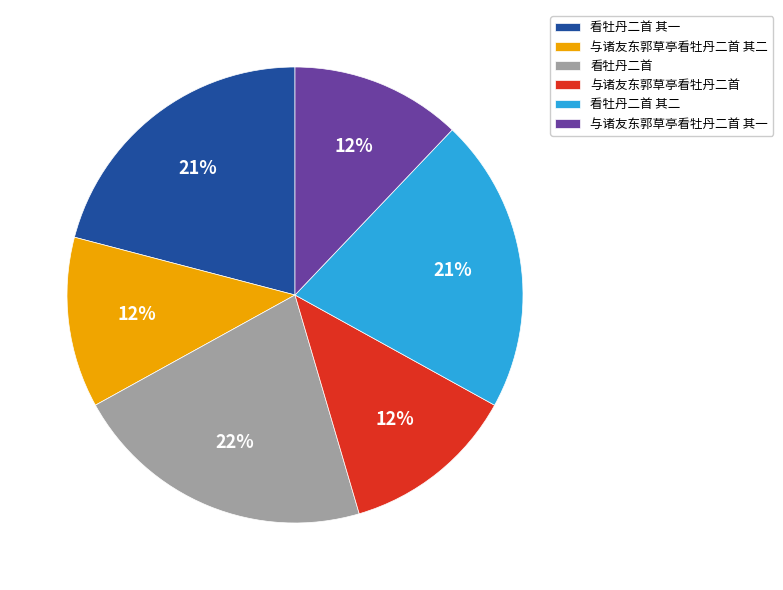

Between 与诸友东郭草亭看牡丹二首 其二 and 看牡丹二首 其二, which is larger?

看牡丹二首 其二